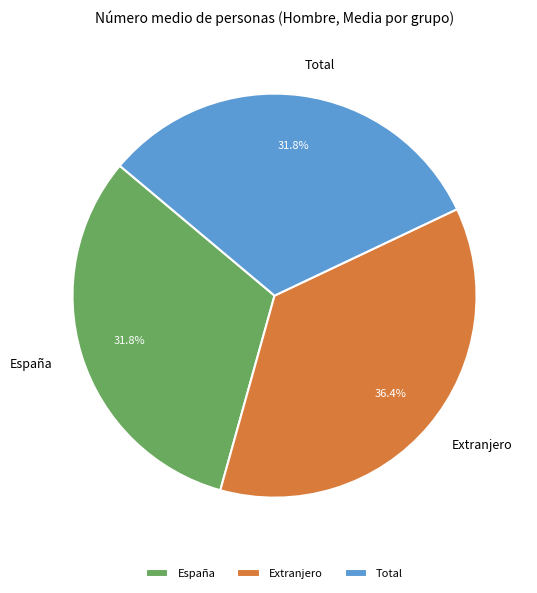

Does Total account for over 50% of the chart?

No